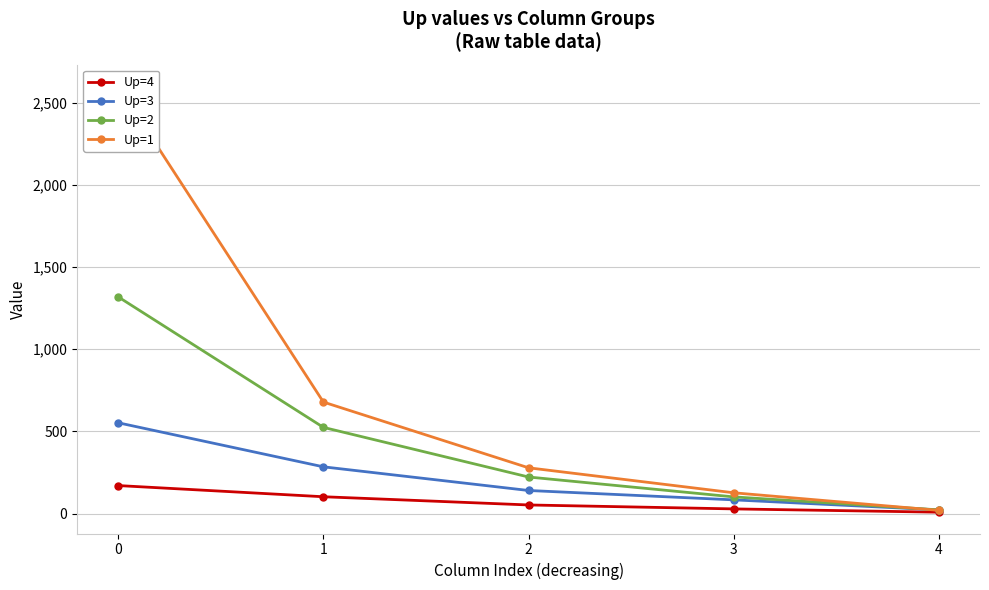

The value of Up=3 at 4 is 39. True or false?

False